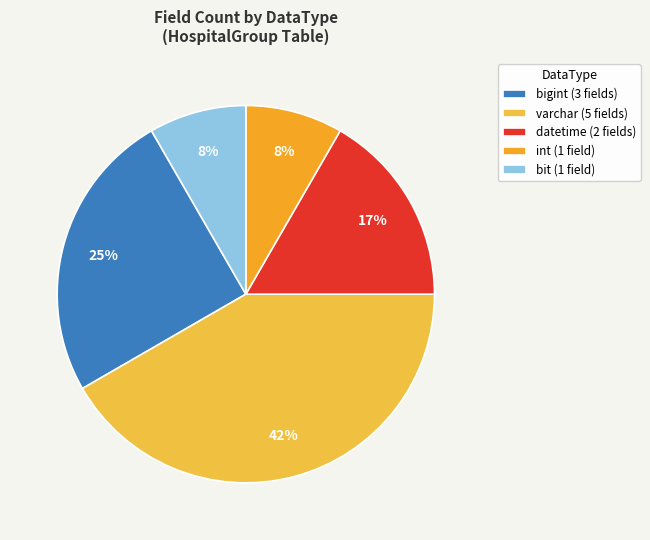

How many segments does this pie chart have?

5